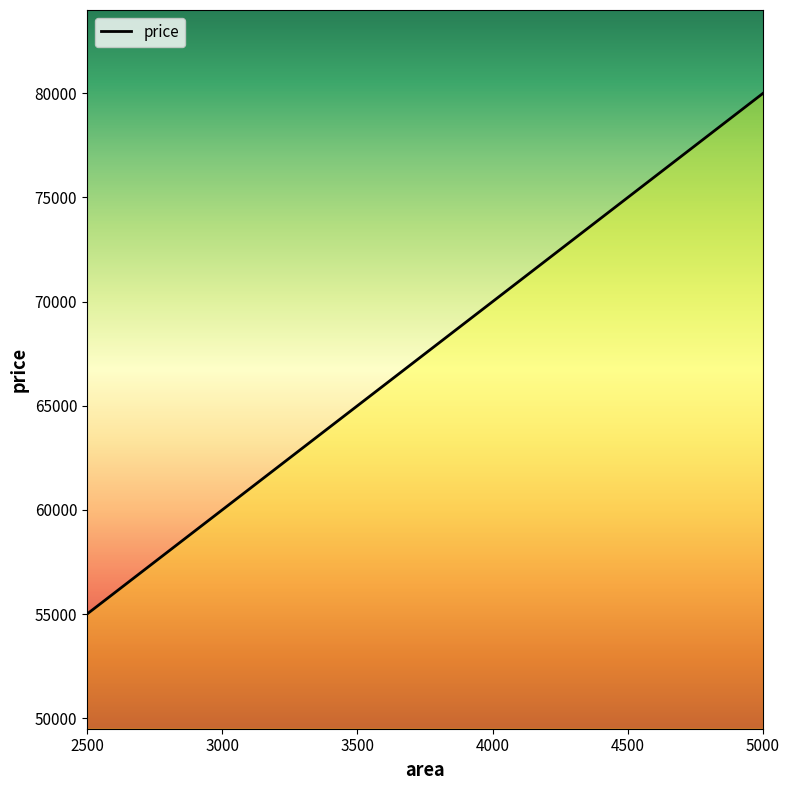

How many series are shown in this chart?

1